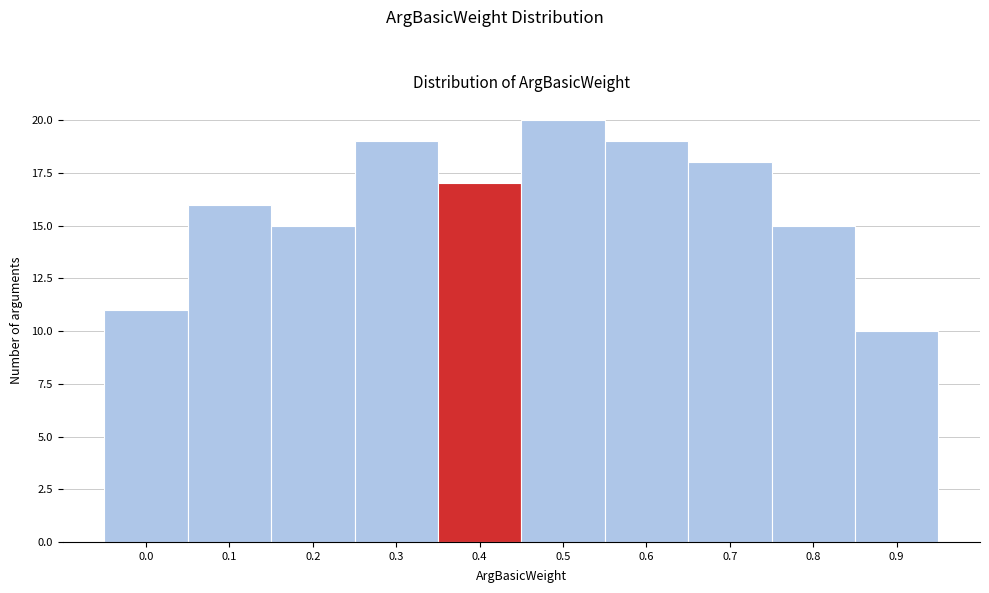

Reading right to left, what are all the values shown in this chart?

0.9=10	0.8=15	0.7=18	0.6=19	0.5=20	0.4=17	0.3=19	0.2=15	0.1=16	0.0=11